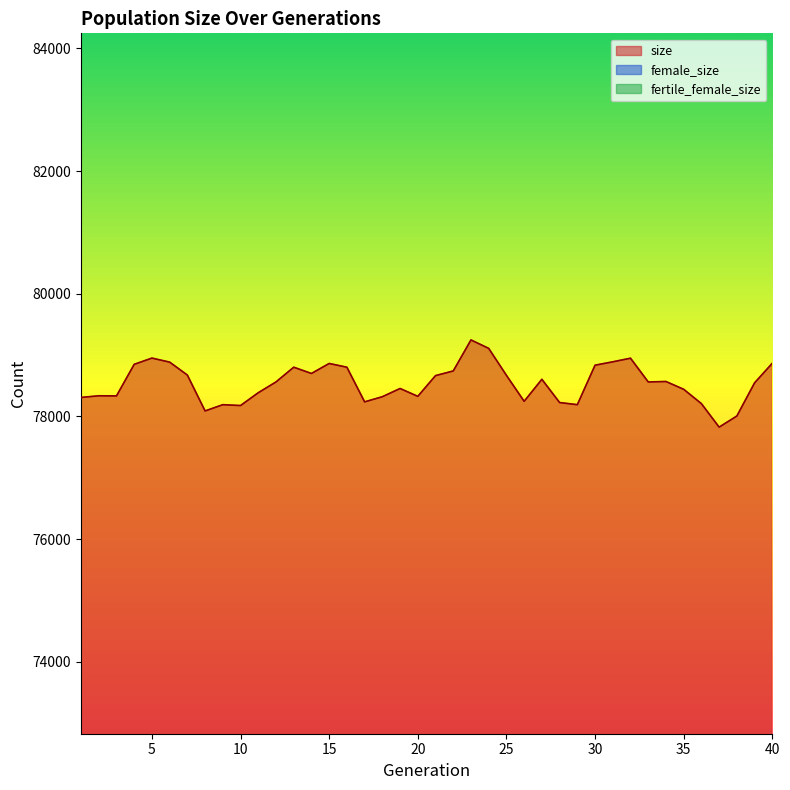

Where does the female_size series first go above 49927?

4